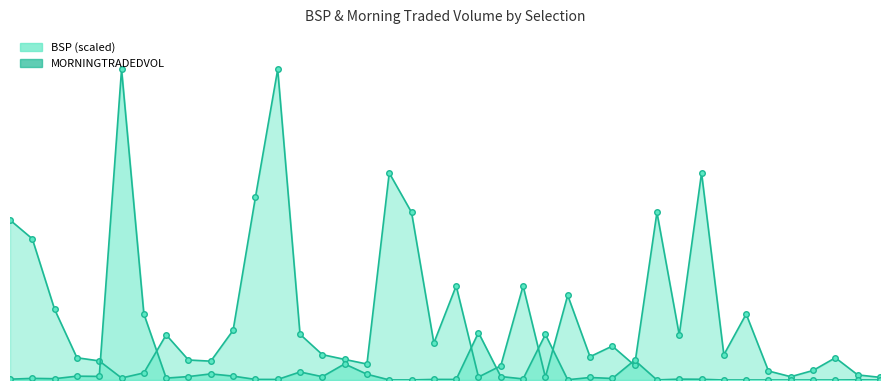

What is the total value across all series at 25?

3204.3